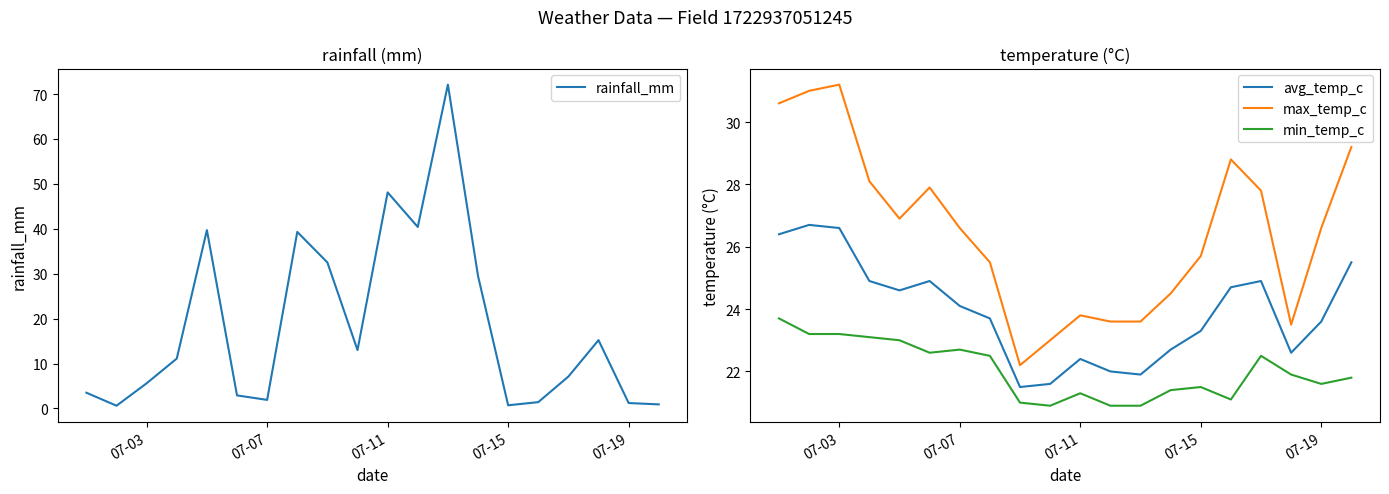

True or false: min_temp_c and max_temp_c cross at least once.

False